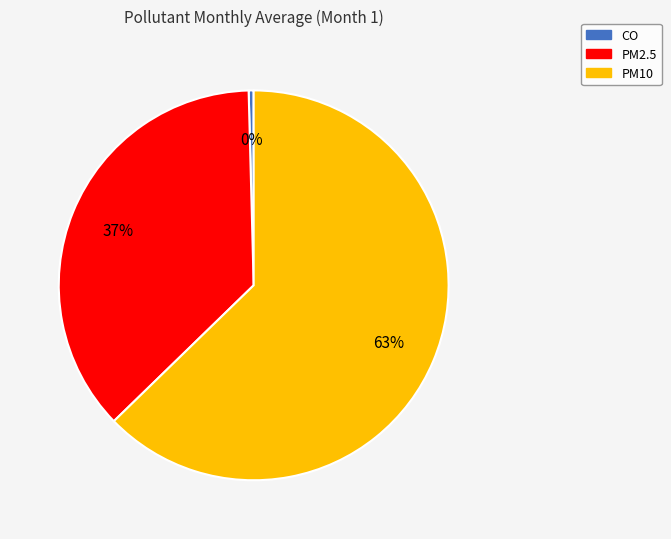

Which has a higher value, PM2.5 or CO?

PM2.5